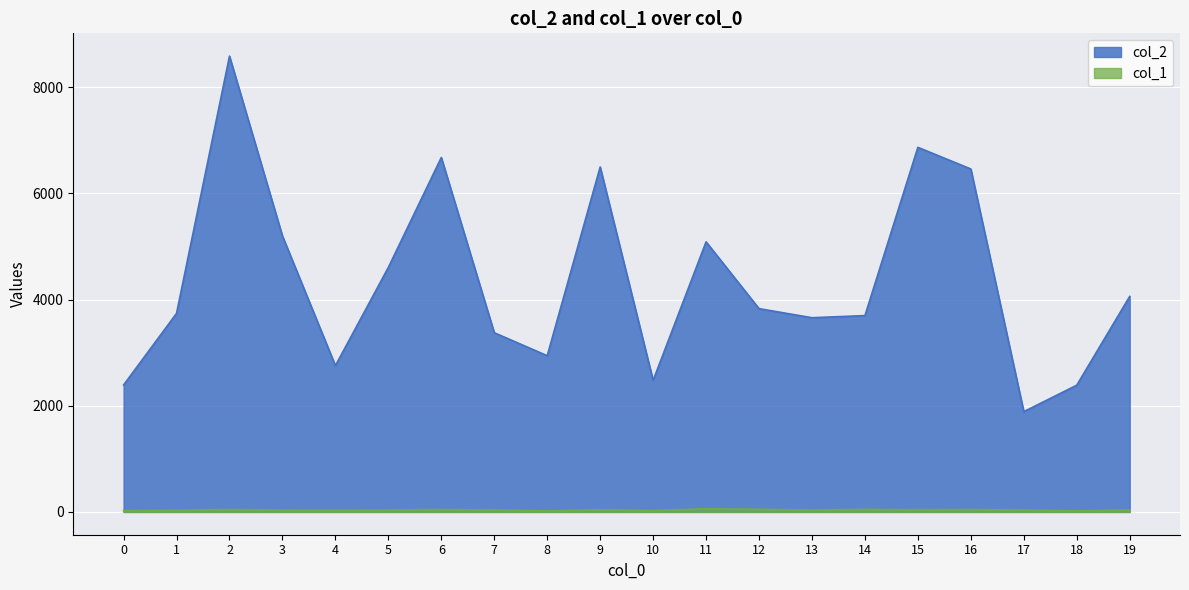

Rank the series by their maximum value, from highest to lowest.

col_2, col_1